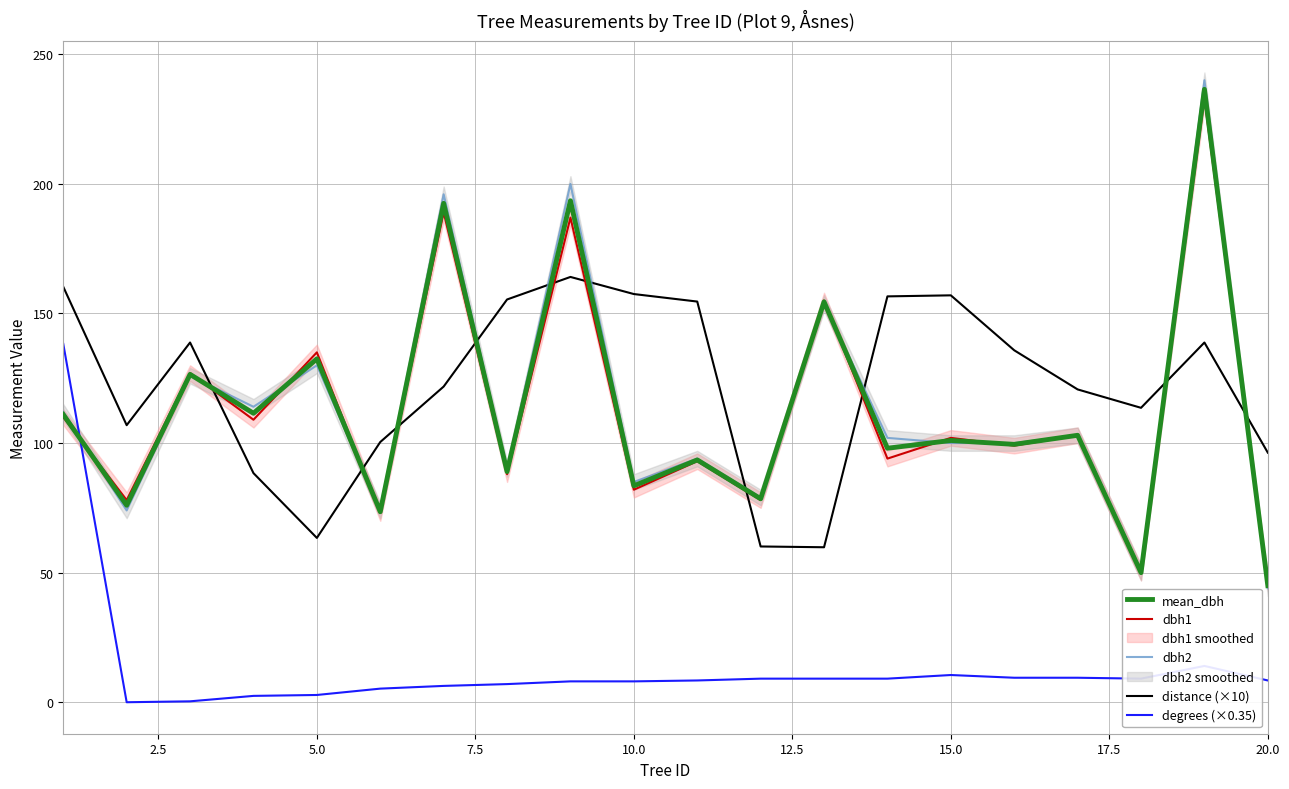

What is the lowest value of the mean_dbh series?

45.0